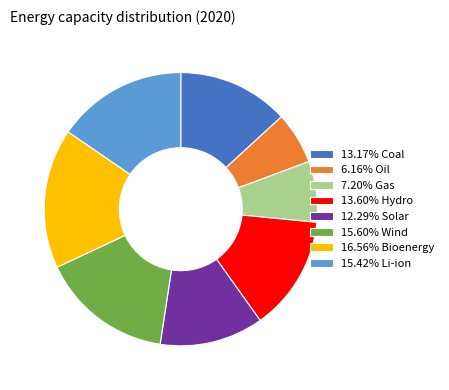

What is the ratio of the value at 16.56% Bioenergy to the value at 13.17% Coal?

1.3